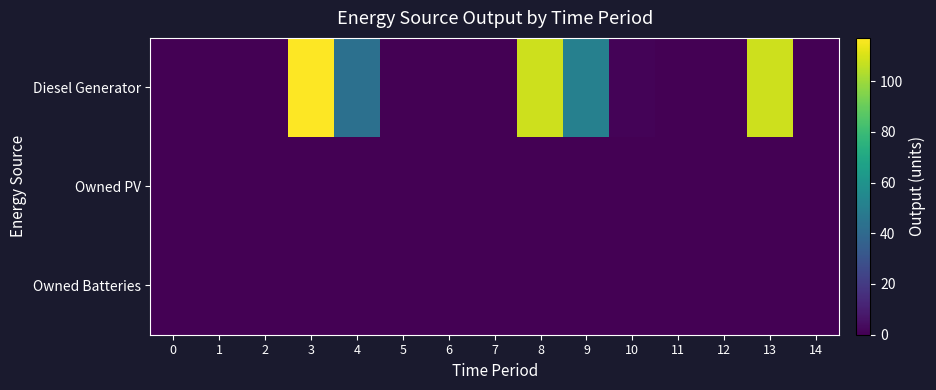

At how many categories does at least one series exceed 82?

3